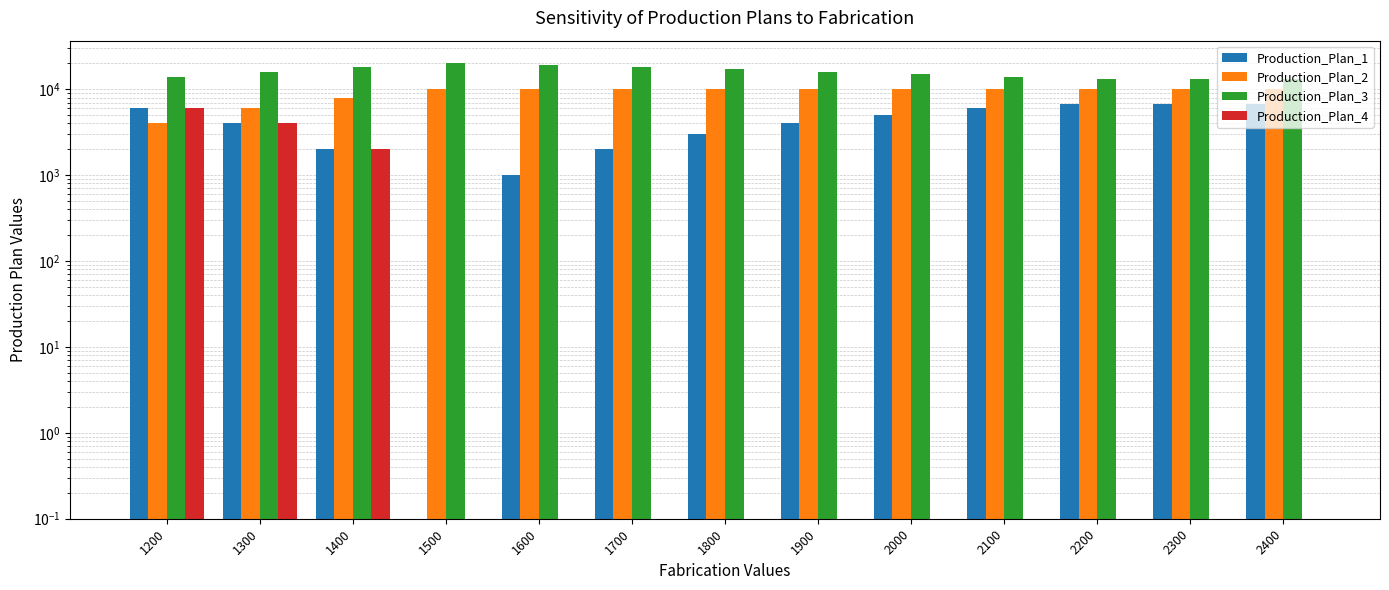

What is the sum of all Production_Plan_1 values?

53000.1